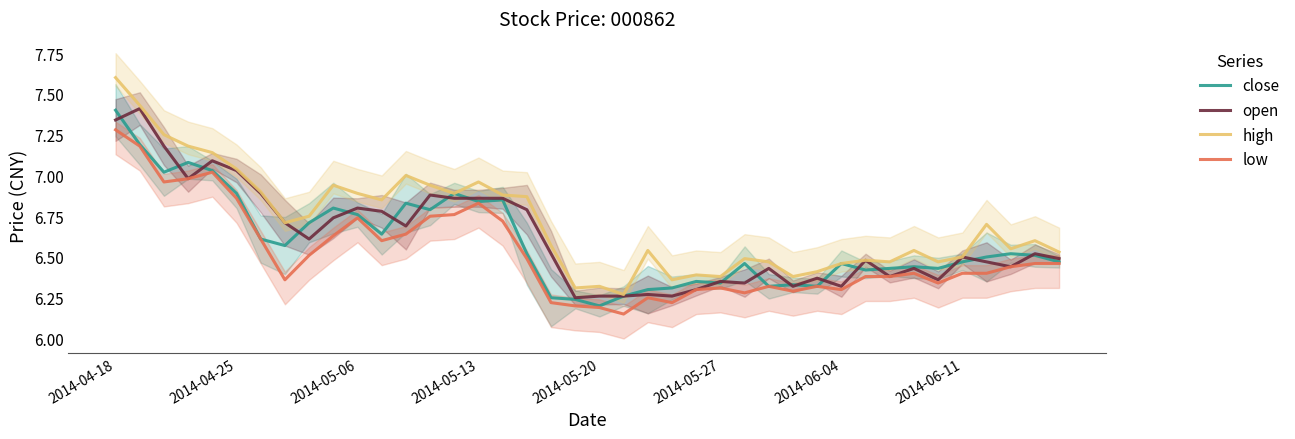

True or false: low and high intersect in this chart.

False